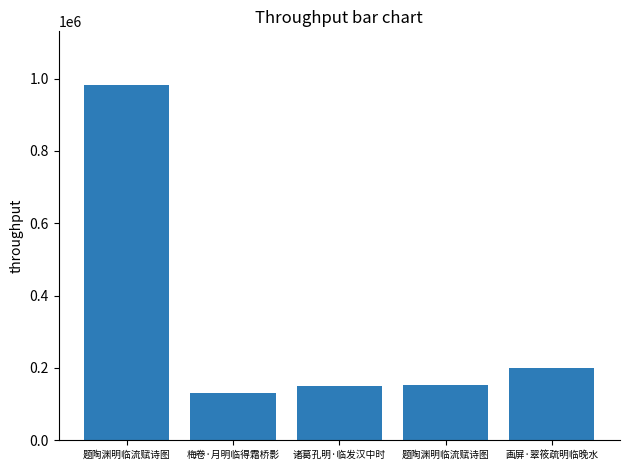

How many bars are there in total?

5